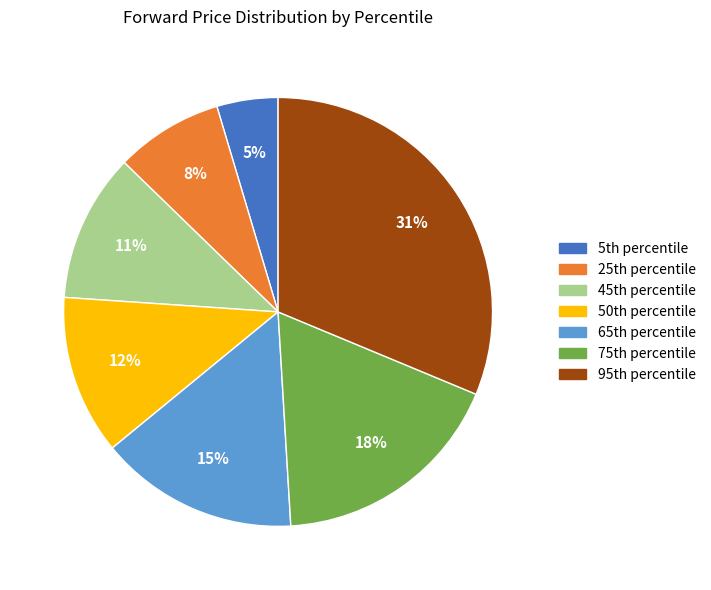

To the nearest percent, what is the average slice percentage?

14%